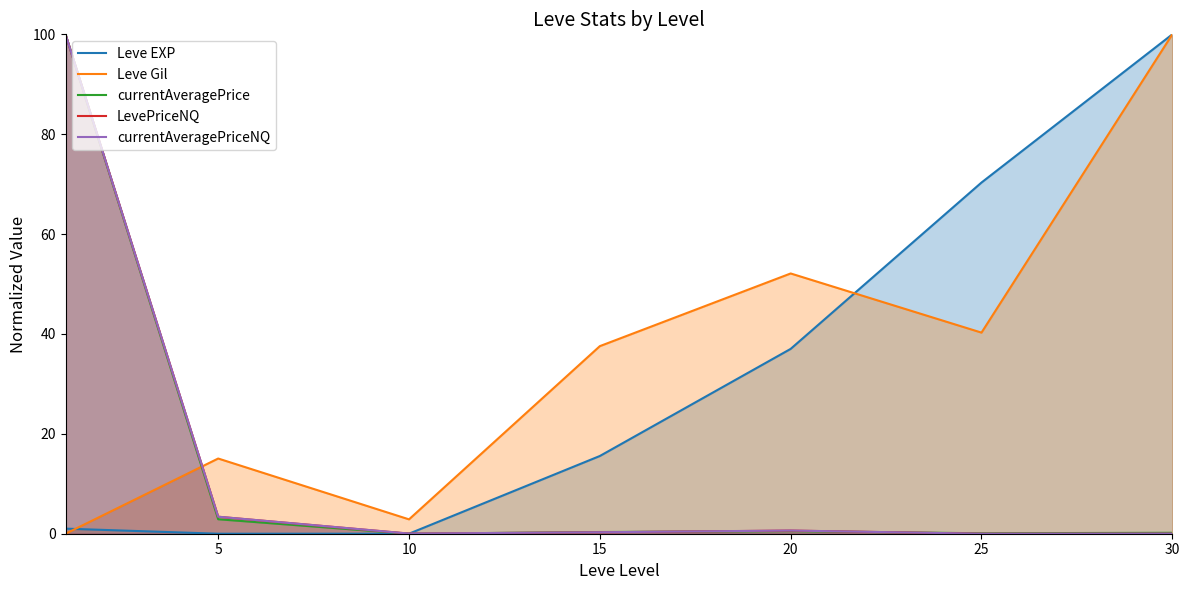

How many interior local valleys does the currentAveragePriceNQ series have?

2